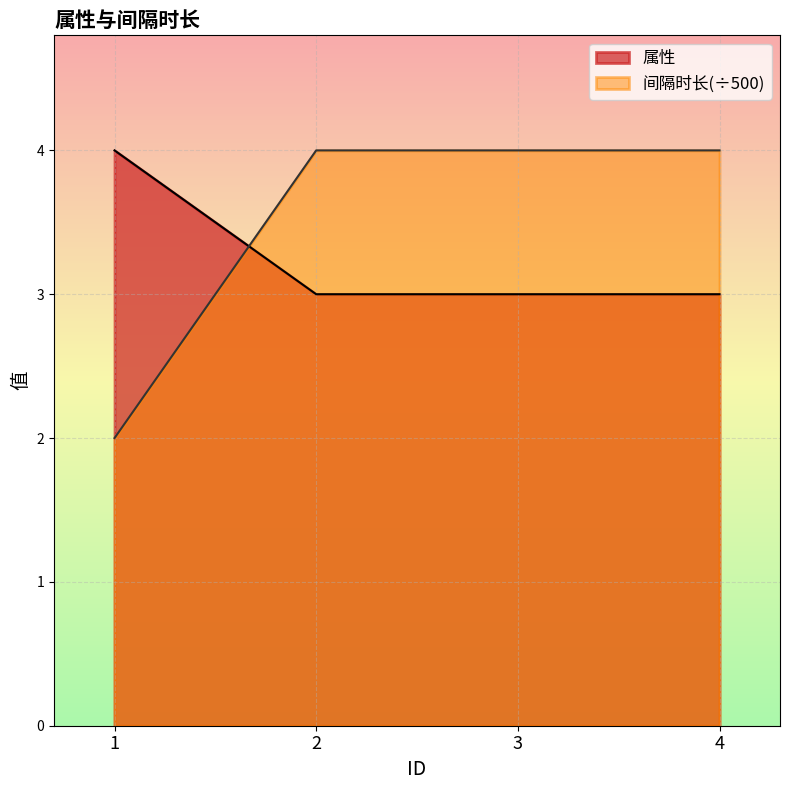

What is the total value across all series at 2?

7